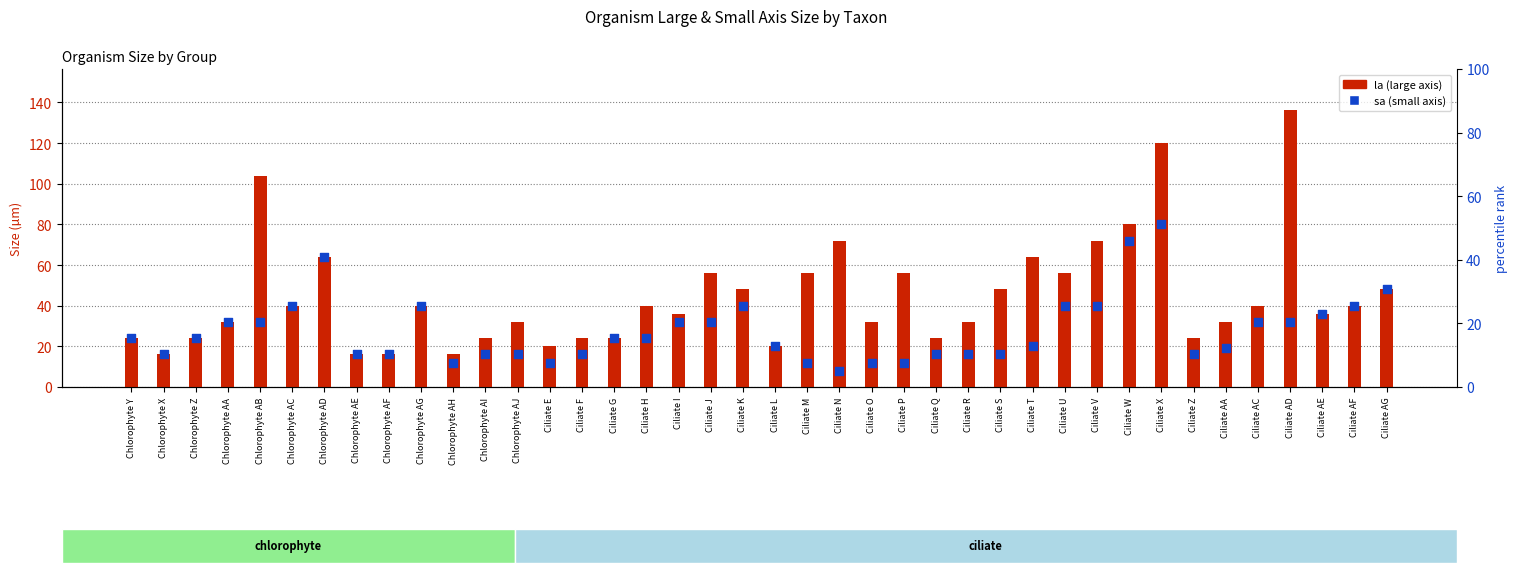

Is the value of sa (small axis) at Ciliate J greater than the value of la (large axis) at Ciliate J?

No